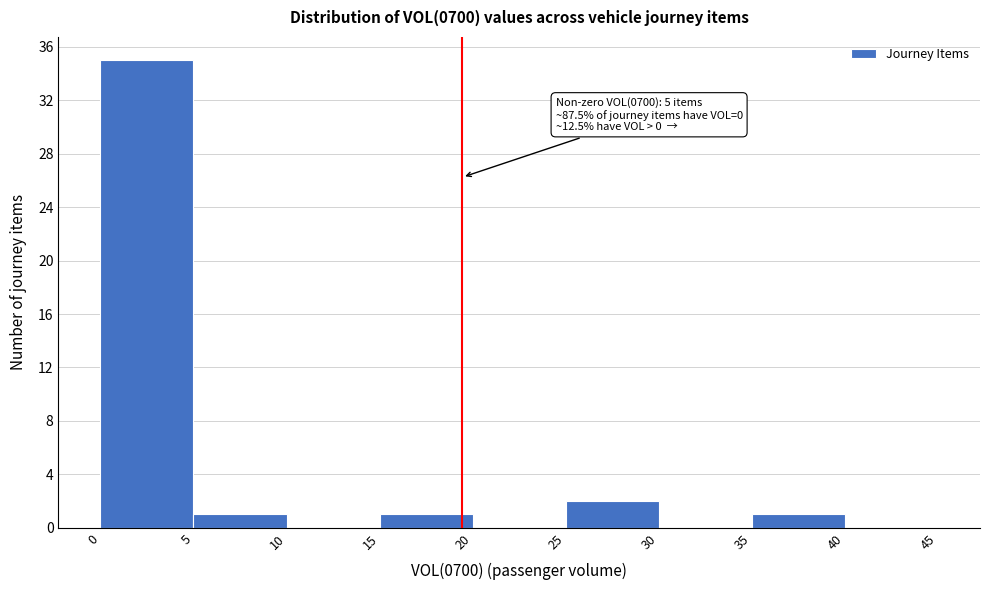

Which range on the x-axis has the tallest bar?

0 to 5